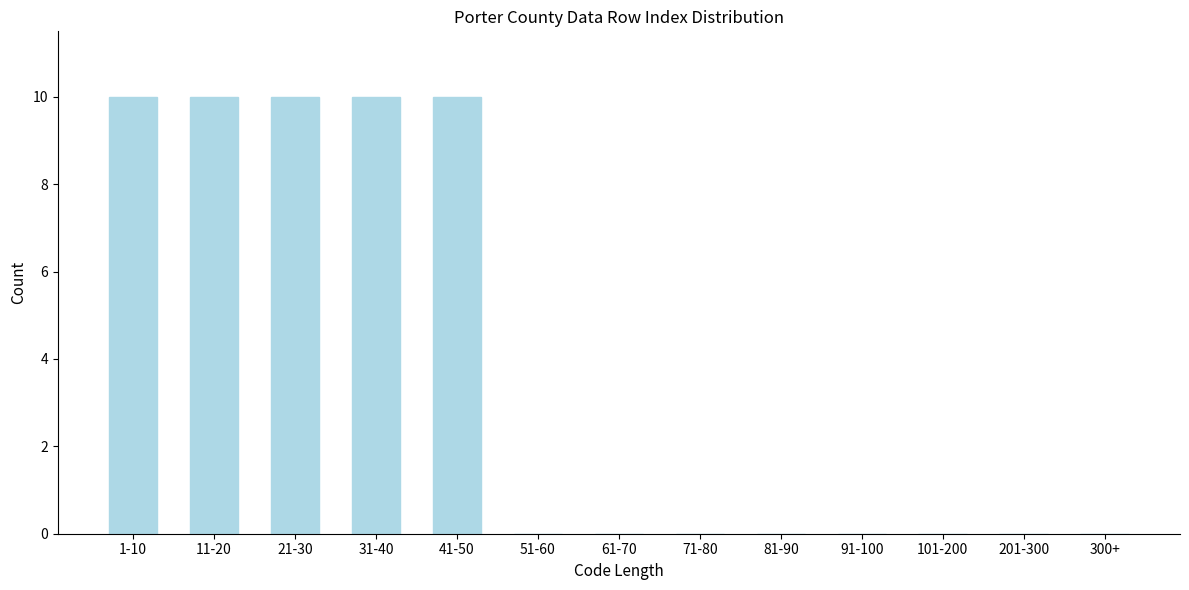

Reading left to right, what are all the values shown in this chart?

1-10=10	11-20=10	21-30=10	31-40=10	41-50=10	51-60=0	61-70=0	71-80=0	81-90=0	91-100=0	101-200=0	201-300=0	300+=0